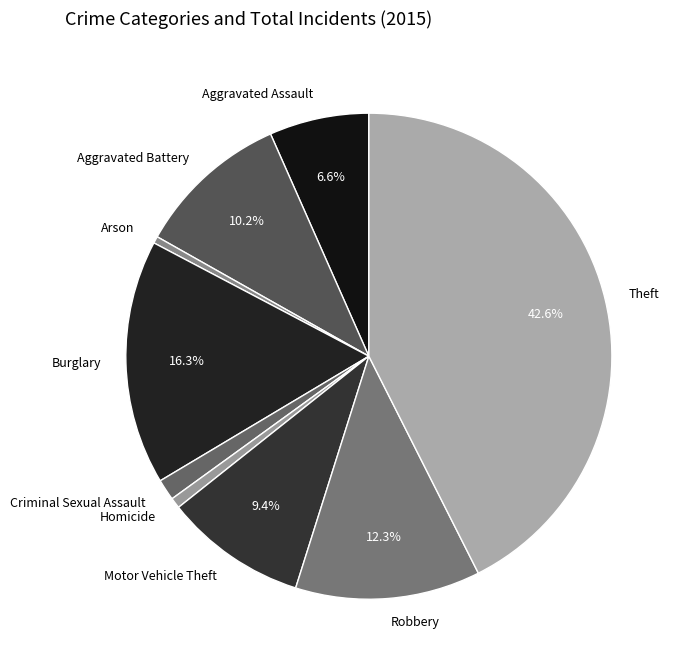

Between Motor Vehicle Theft and Arson, which is larger?

Motor Vehicle Theft